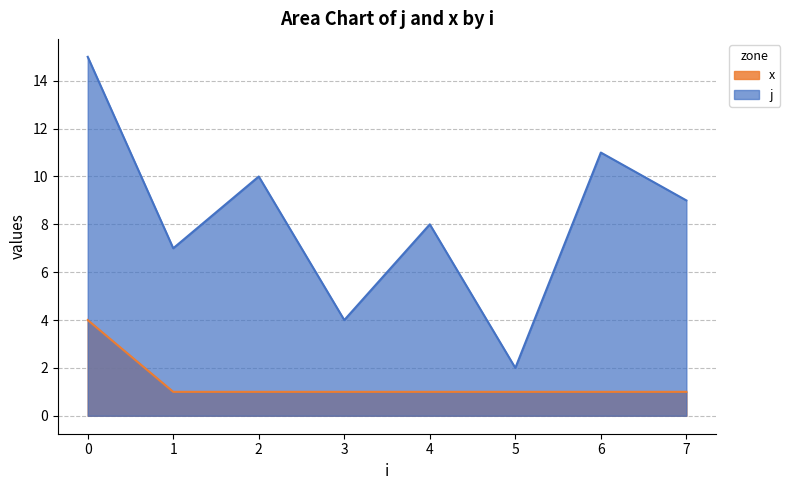

The x series shows 2 at 2. True or false?

False